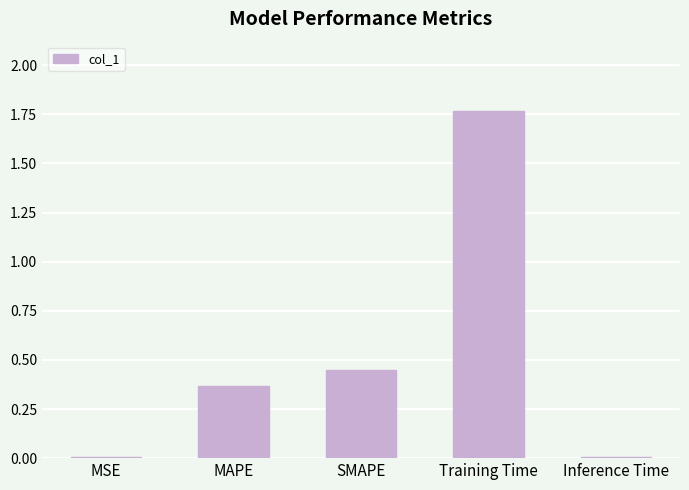

At which category does the chart reach its peak across all series?

Training Time